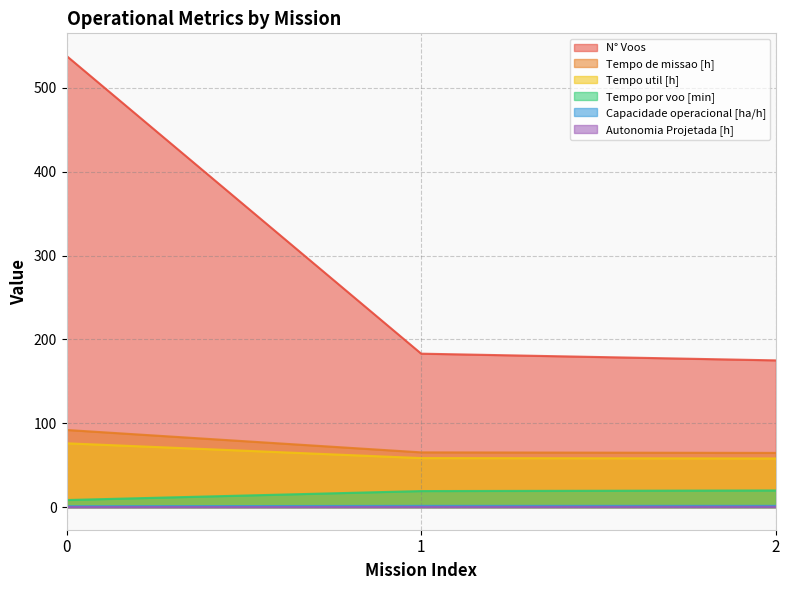

At how many categories does at least one series exceed 446?

1